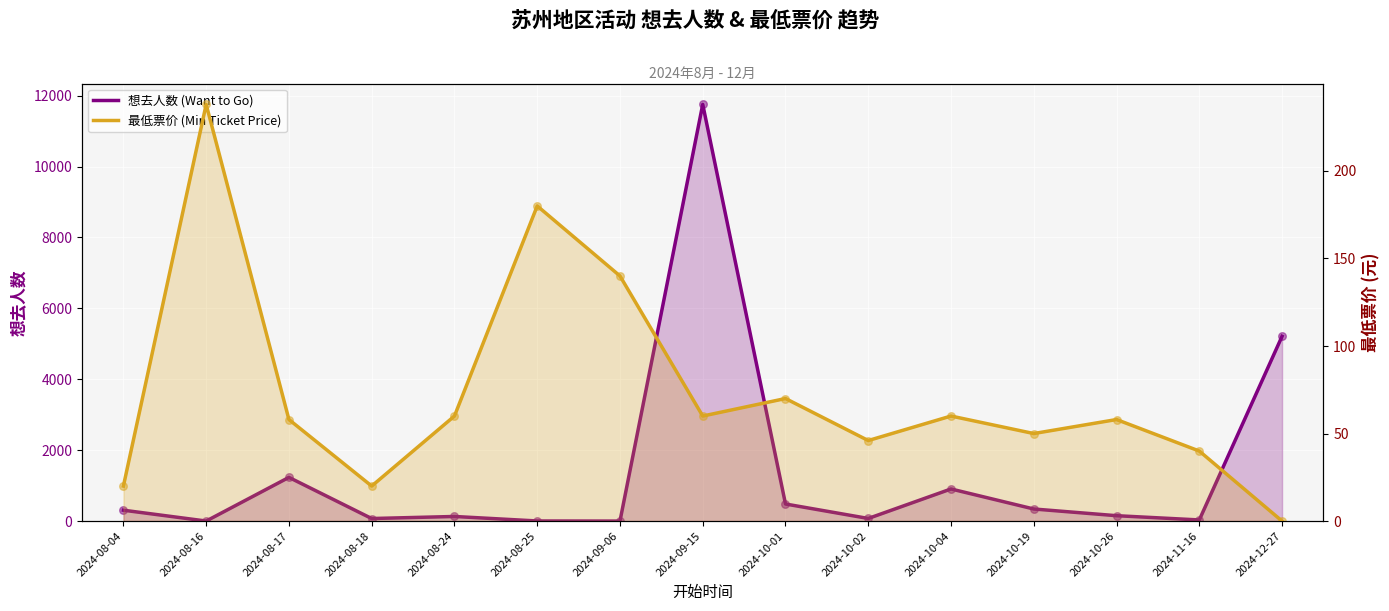

Which series has the largest total across all categories?

想去人数 (Want to Go)